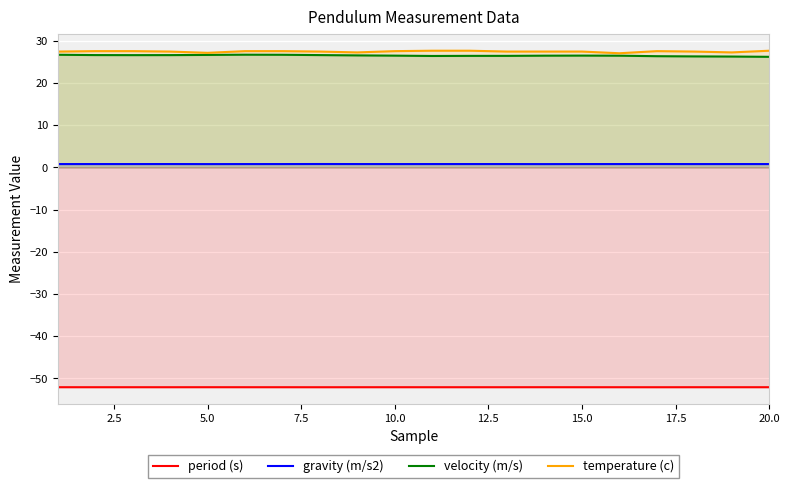

True or false: gravity (m/s2) and temperature (c) cross at least once.

False